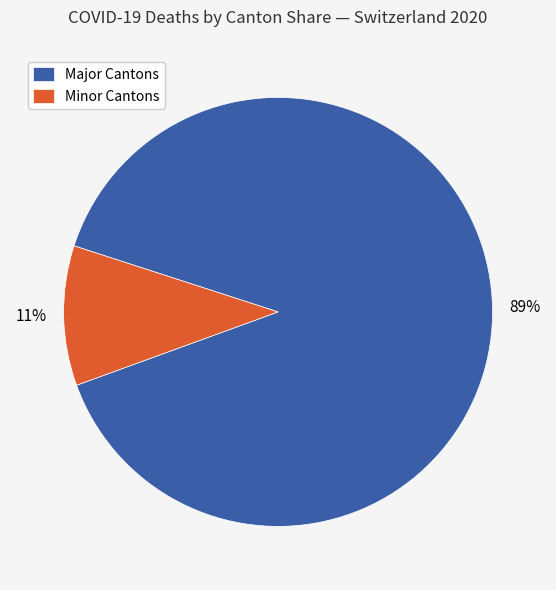

Count the number of slices in the pie.

2